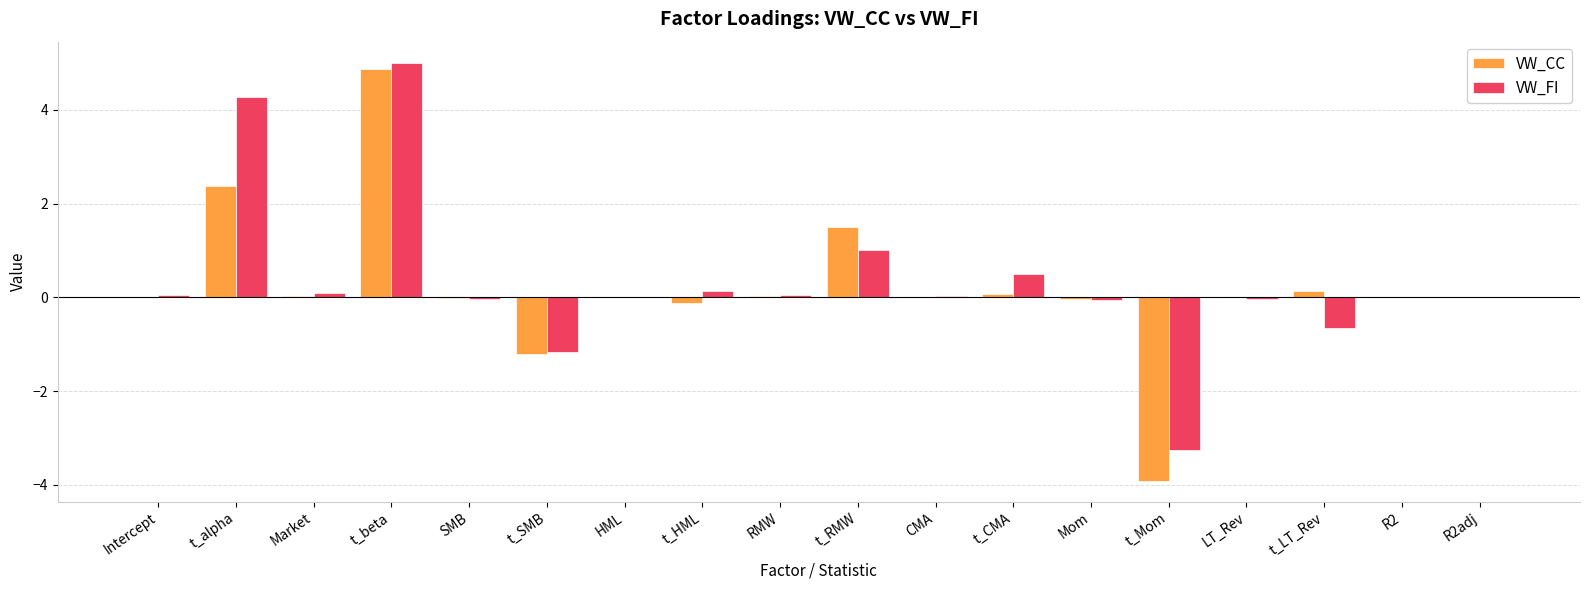

At which category is the sum across all series the highest?

t_beta